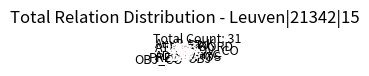

The OBJ_CO slice represents 16% of the pie. True or false?

False